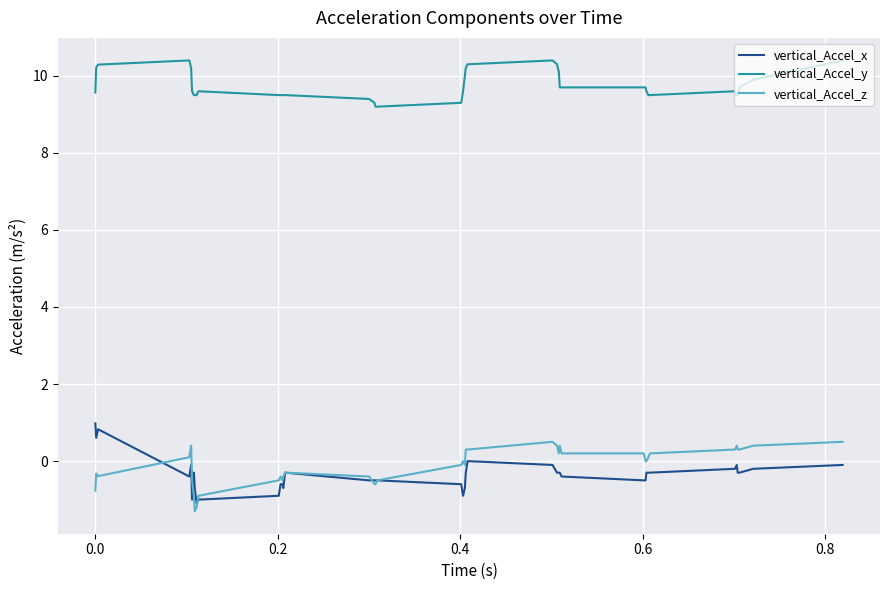

True or false: vertical_Accel_x and vertical_Accel_z cross at least once.

True